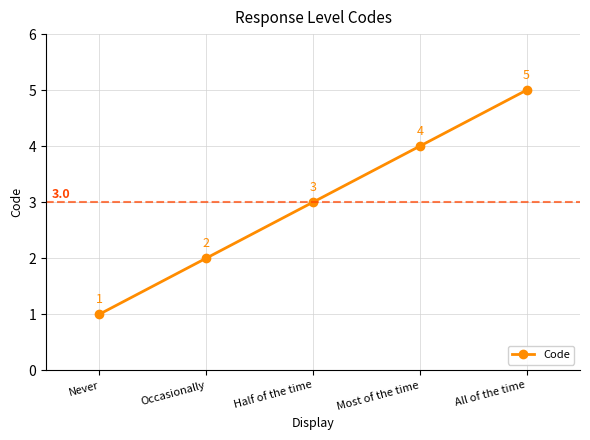

What is the value of the 5th point from the left?

5